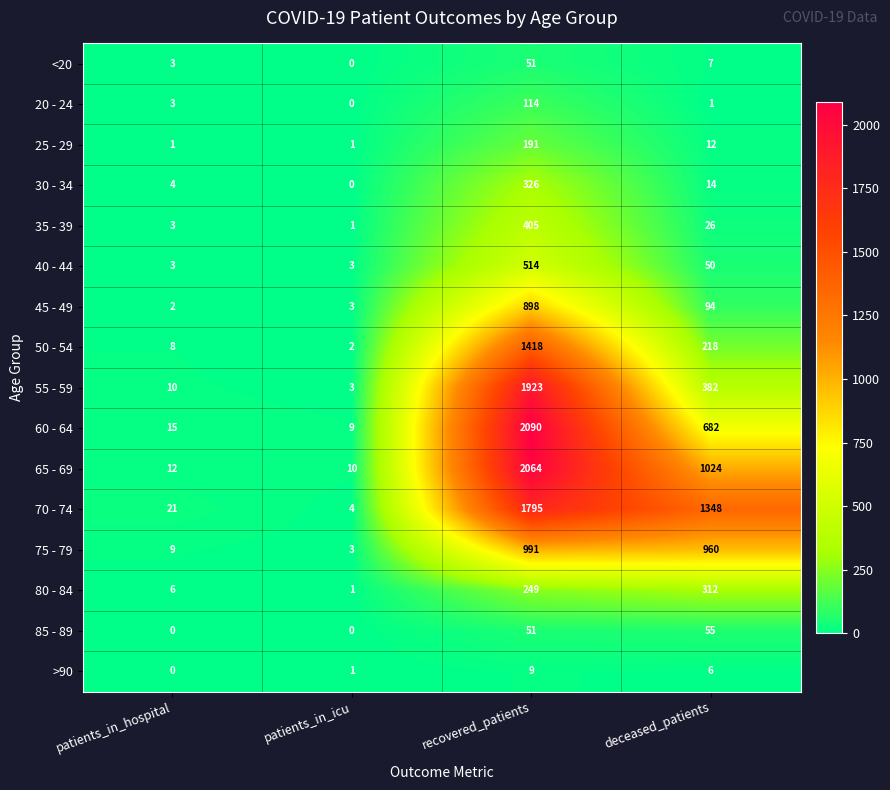

What is the total value across all series at deceased_patients?

5191